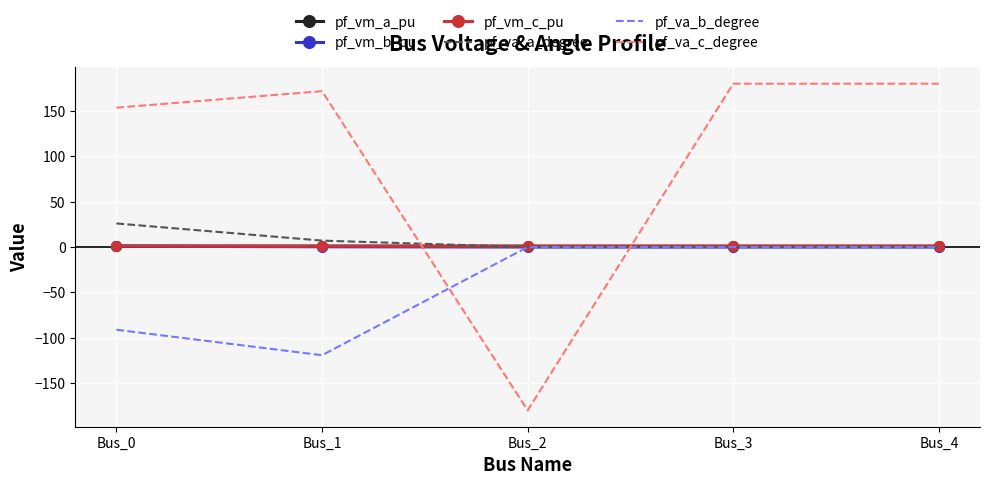

What are all the series names shown in the legend?

pf_vm_a_pu, pf_vm_b_pu, pf_vm_c_pu, pf_va_a_degree, pf_va_b_degree, pf_va_c_degree